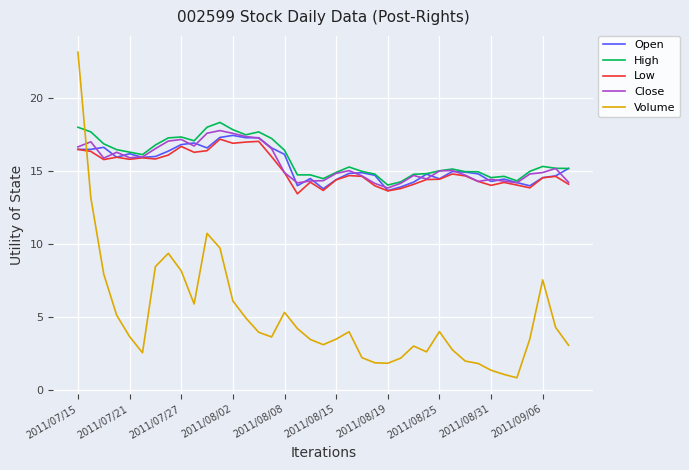

What is the average value of the Close series?

15.5